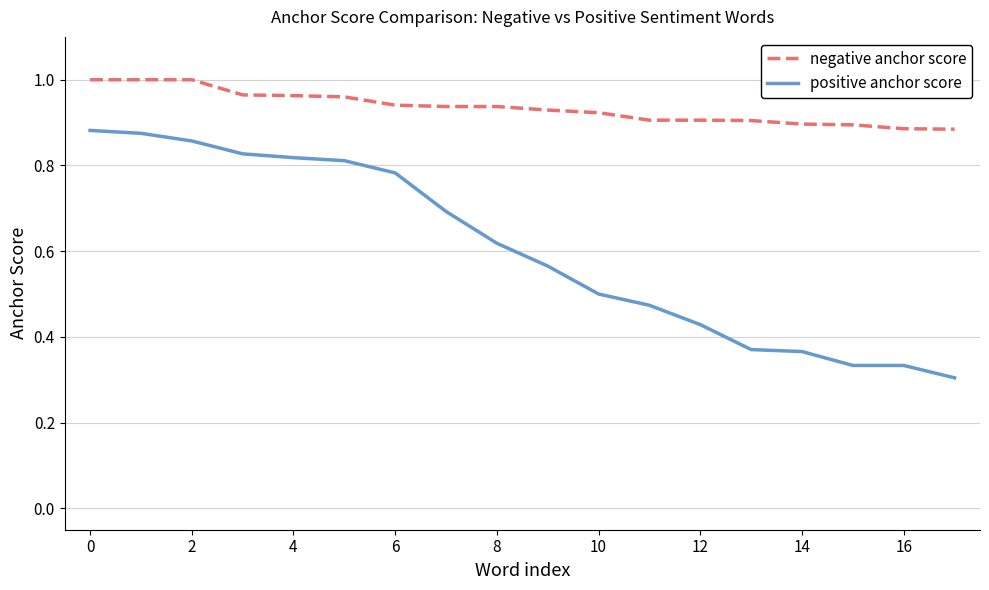

True or false: positive anchor score and negative anchor score intersect in this chart.

False